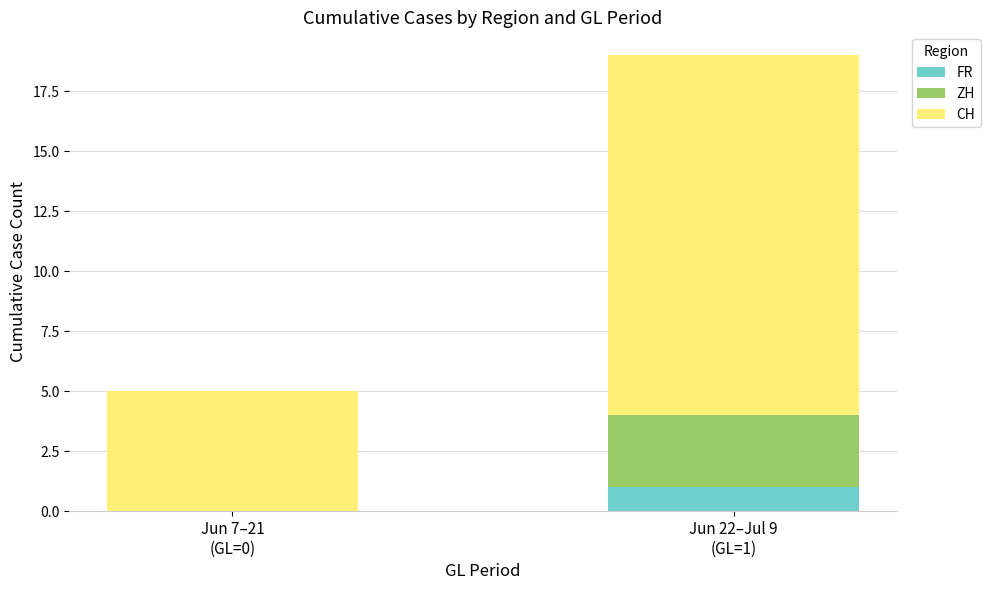

How many series are shown in this chart?

3